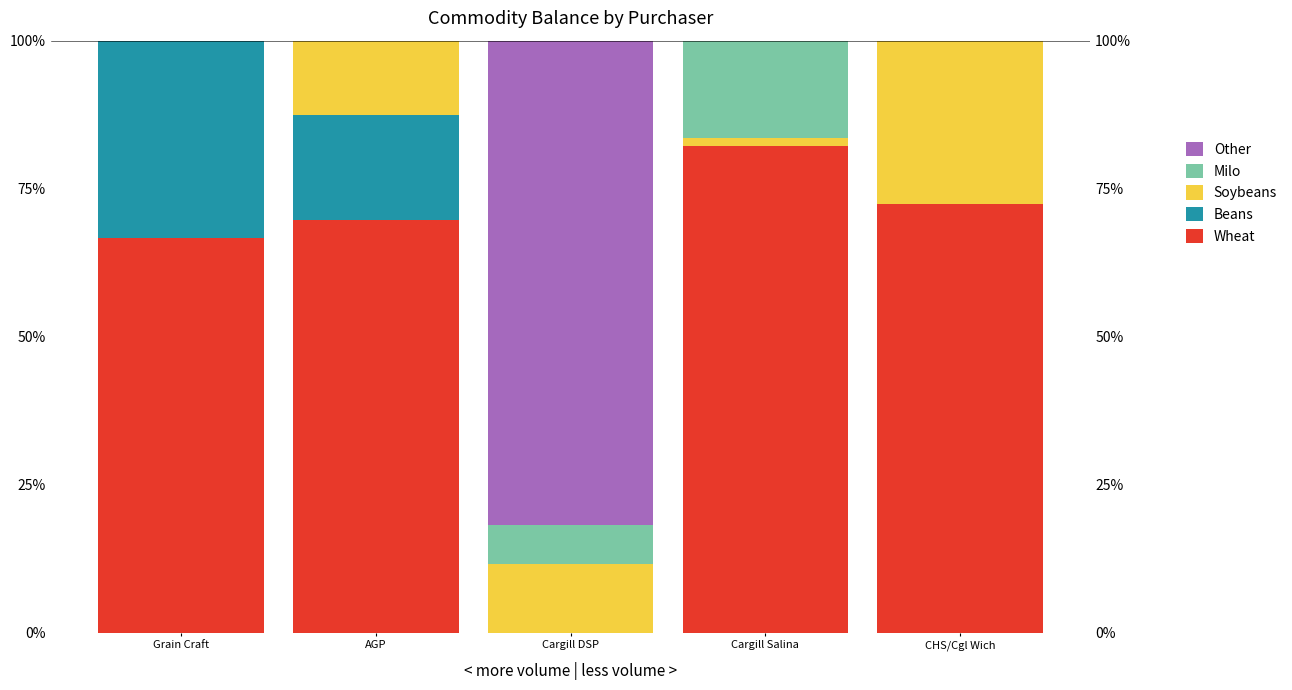

True or false: Milo has a value of -0.1 at AGP.

False